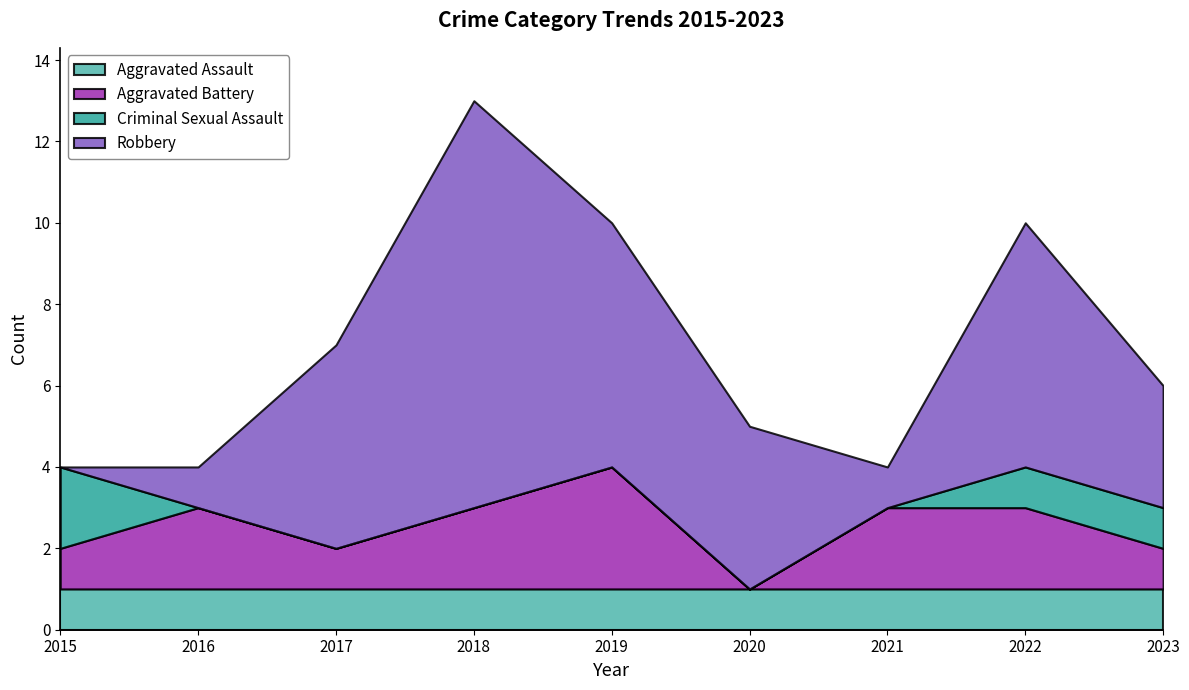

What are all the series names shown in the legend?

Aggravated Assault, Aggravated Battery, Criminal Sexual Assault, Robbery